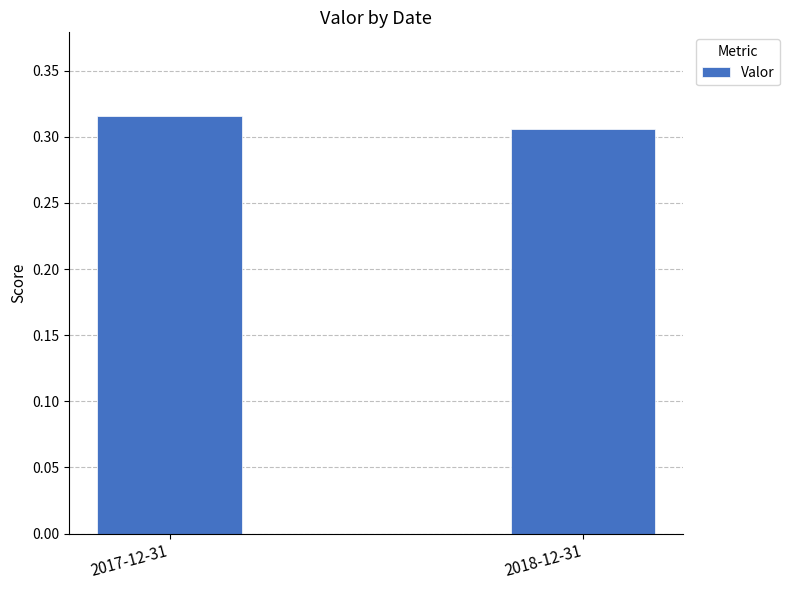

What is the sum of the values at 2018-12-31 and 2017-12-31?

0.6